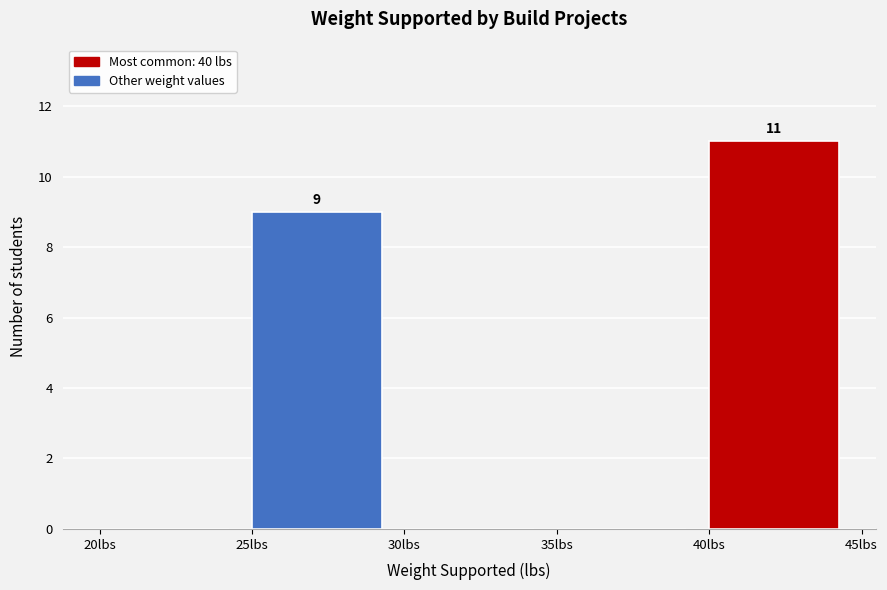

Over which range of the x-axis is the bar tallest?

40 to 45